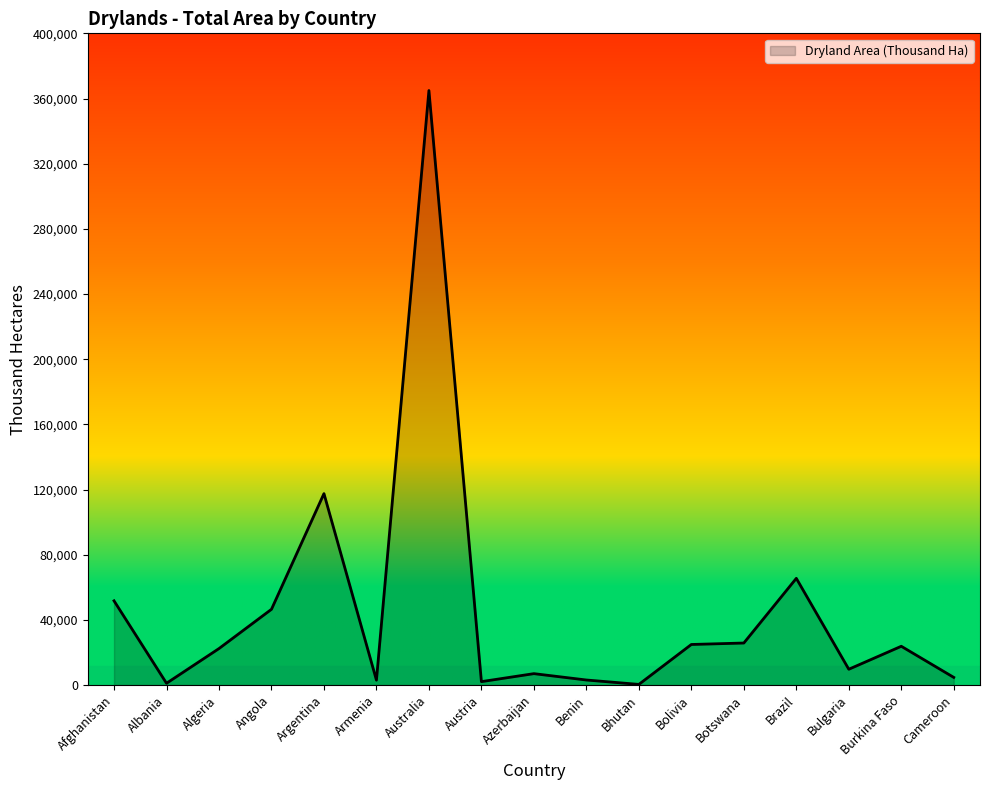

Between Afghanistan and Australia, which is larger?

Australia